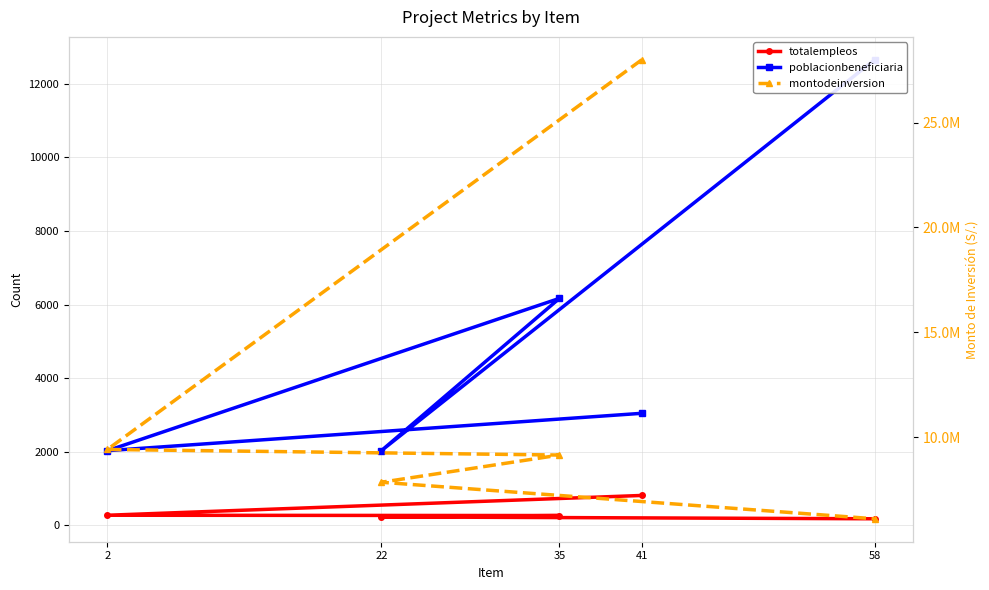

Which series has the widest spread of values?

montodeinversion